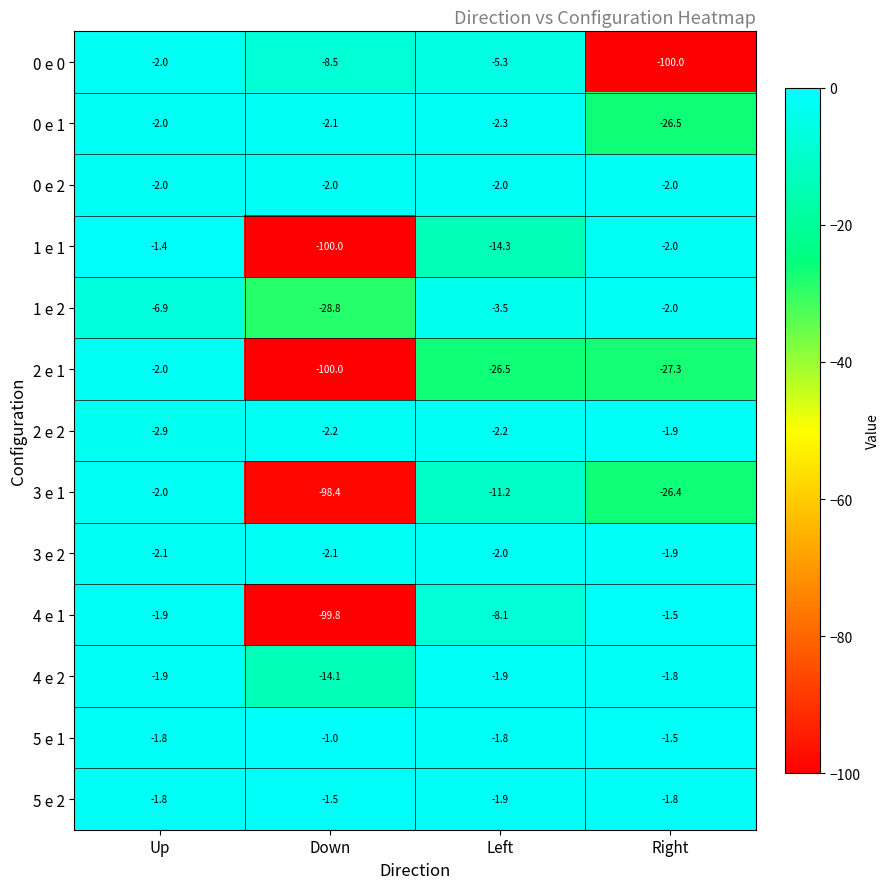

What is the total value across all series at Left?

-83.0